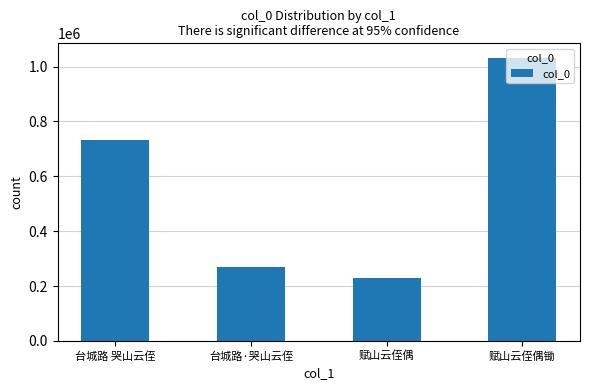

Count the number of categories in the chart.

4